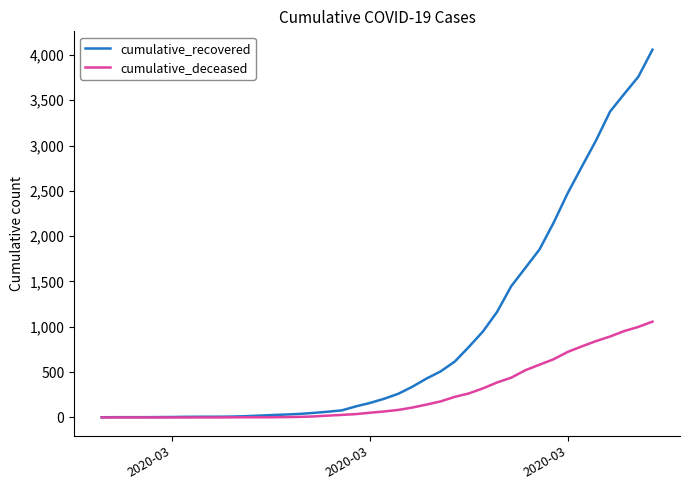

What is the highest value of the cumulative_deceased series?

1057